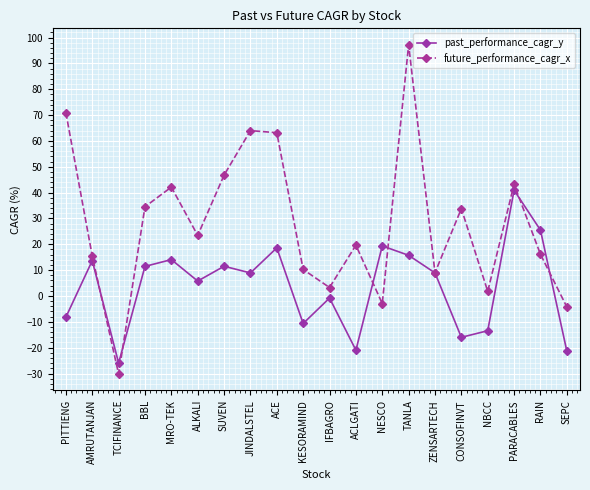

At how many categories does at least one series exceed 45?

5